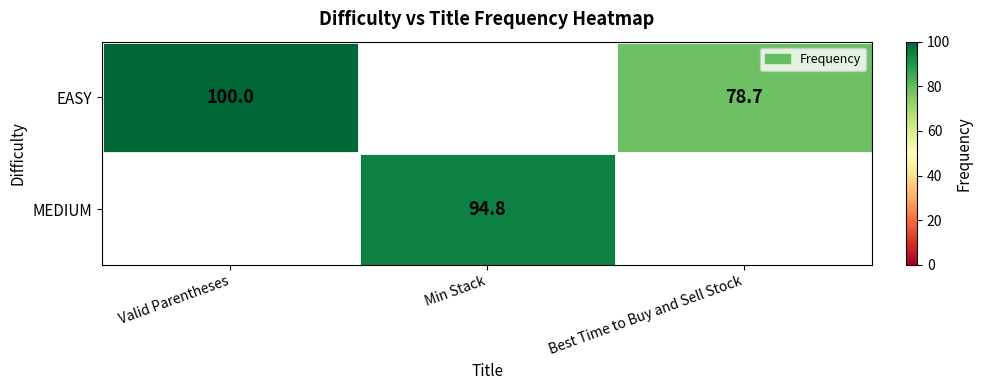

The EASY series shows 128.9 at Best Time to Buy and Sell Stock. True or false?

False